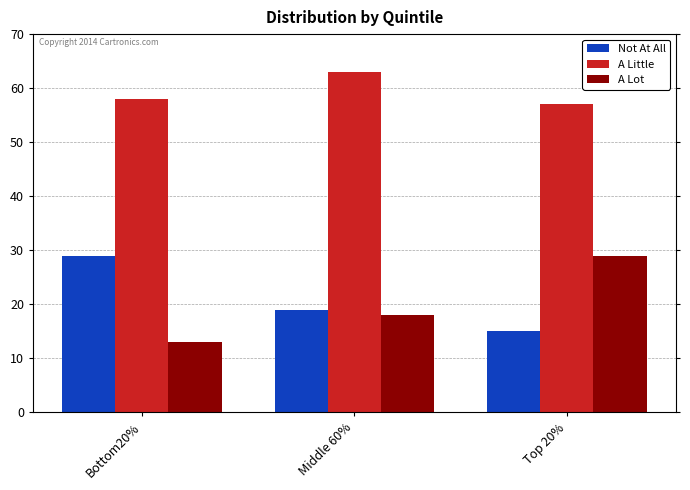

What position from the left is Bottom20%?

1